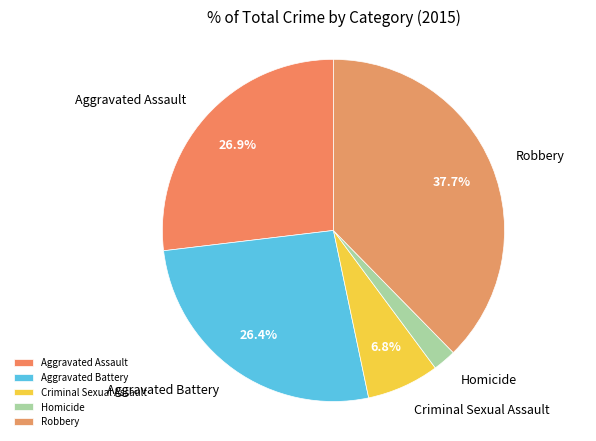

Is it true that Robbery is 46% of the pie?

False